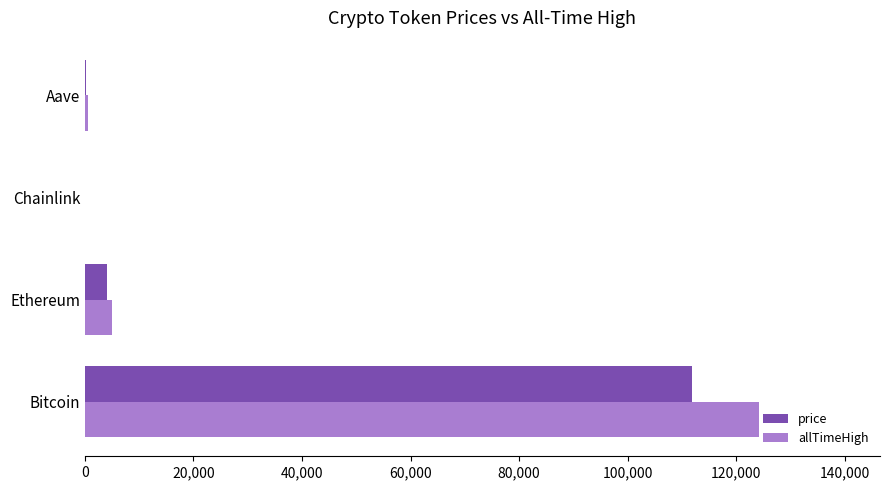

How many values in the allTimeHigh series exceed 4946?

2